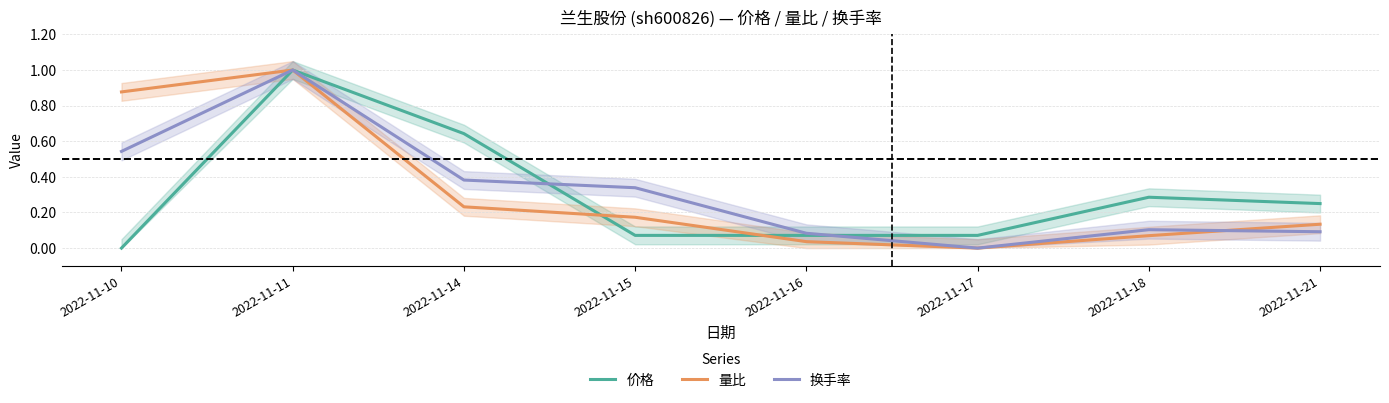

Which category has the lowest value in the 换手率 series?

2022-11-17